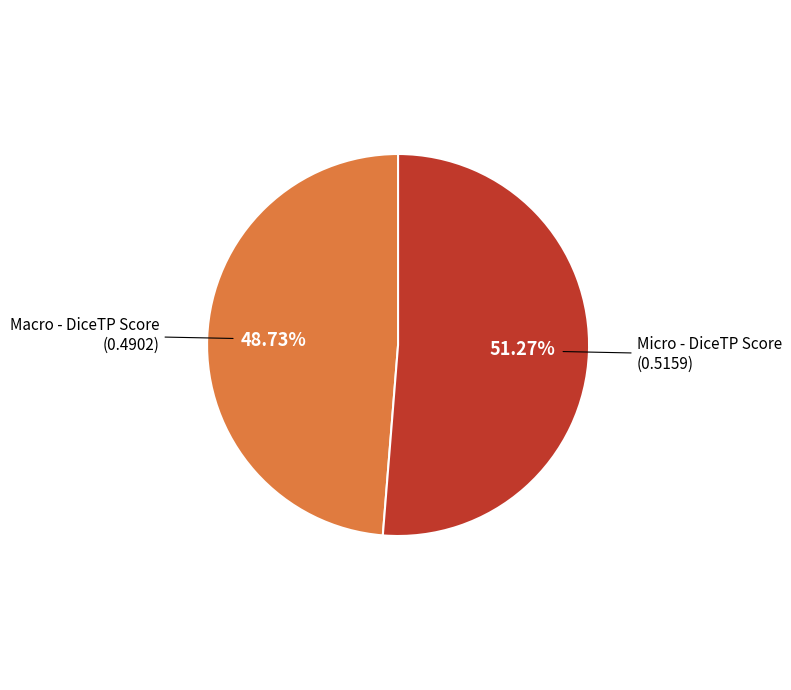

To the nearest percent, what is the difference between the largest and smallest slice percentages?

3%